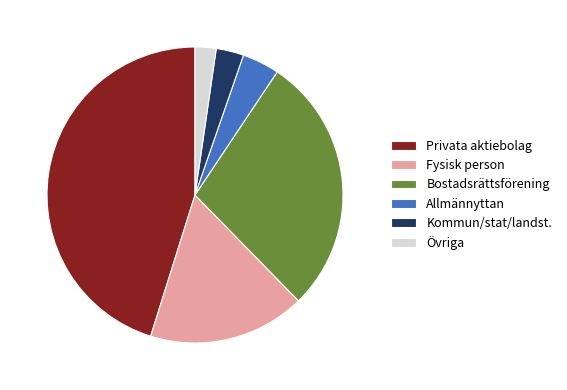

Between Övriga and Allmännyttan, which is larger?

Allmännyttan